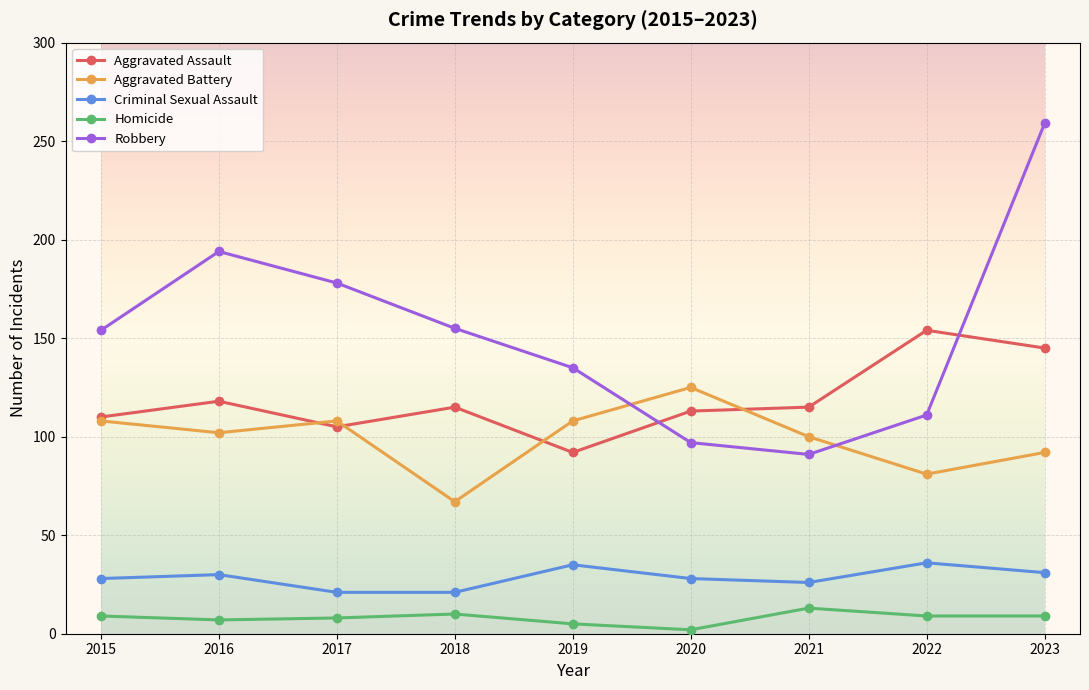

Is the value of Criminal Sexual Assault at 2022 greater than the value of Aggravated Assault at 2017?

No